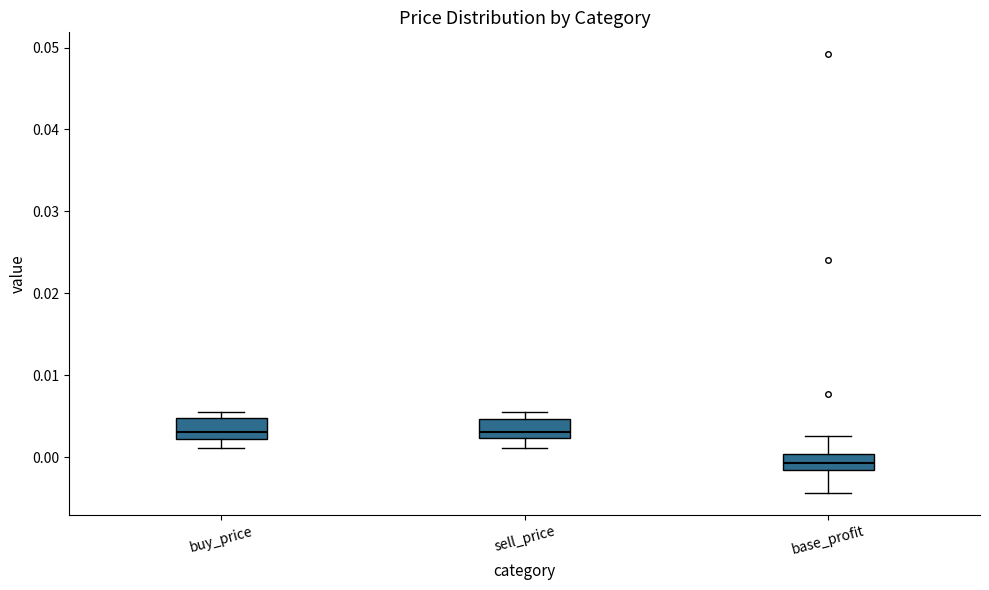

Where is the upper edge of the box for sell_price on the y-axis? The values are not printed on the chart, so give them approximately, as read against the axis.

0.005